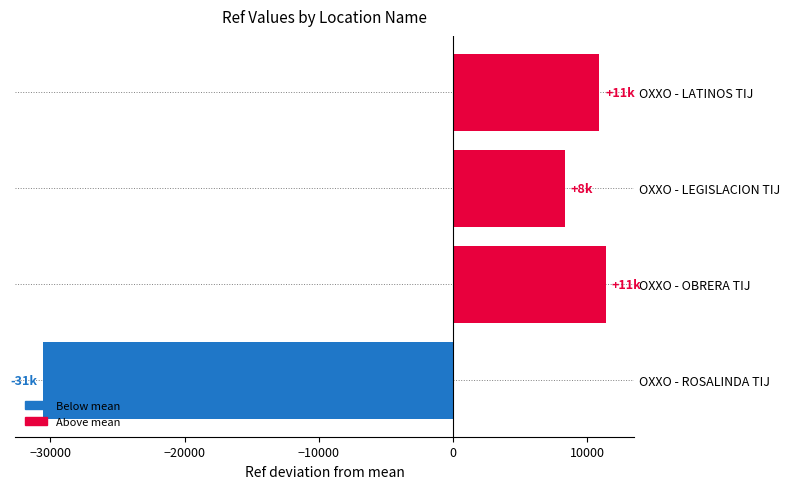

What is the minimum value shown in the chart?

-30544.2